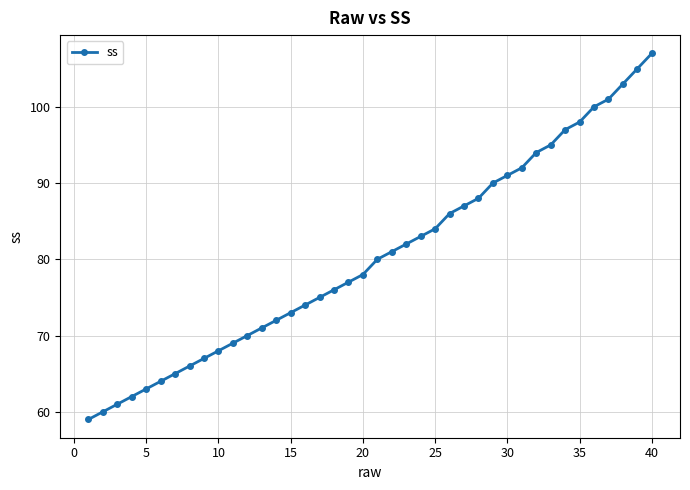

Reading left to right, transcribe all the data shown in this chart.

59	60	61	62	63	64	65	66	67	68	69	70	71	72	73	74	75	76	77	78	80	81	82	83	84	86	87	88	90	91	92	94	95	97	98	100	101	103	105	107